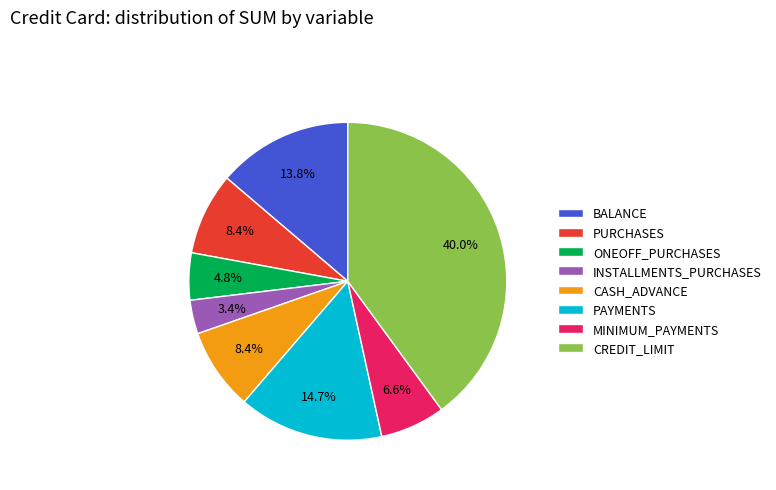

To the nearest percent, what is the combined percentage of BALANCE and INSTALLMENTS_PURCHASES?

17%